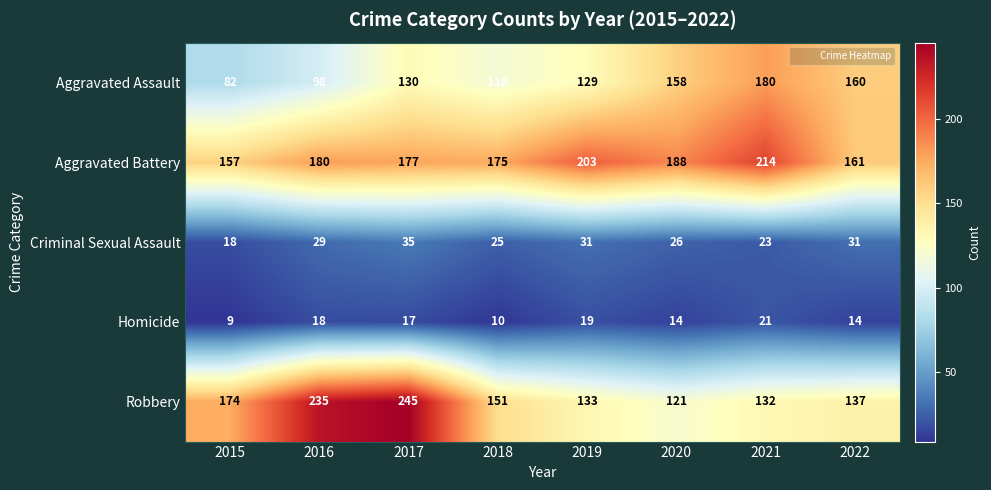

At which label does Homicide first exceed 17?

2016